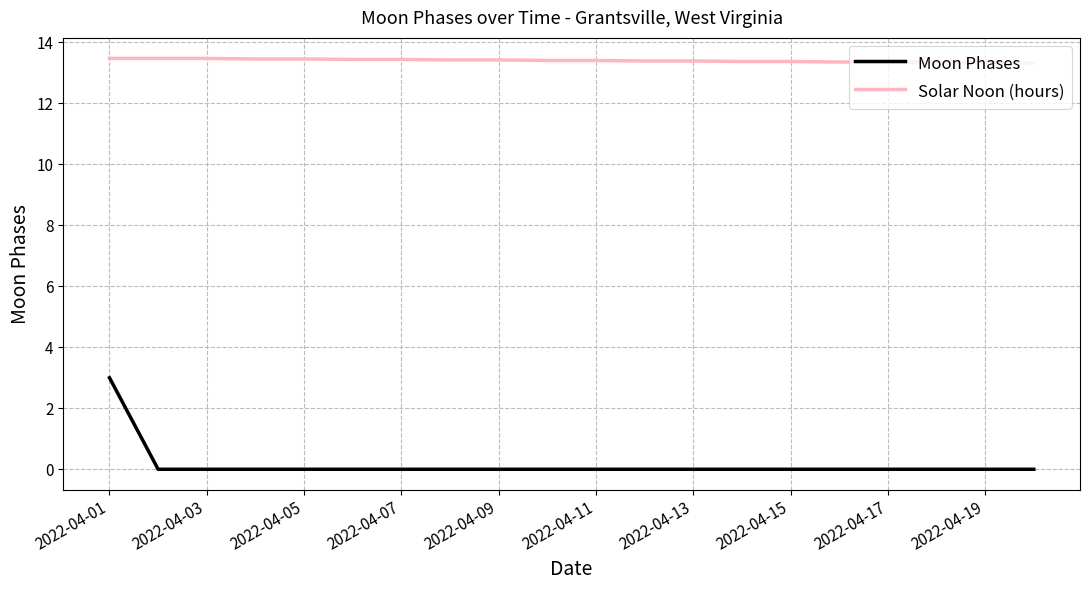

True or false: Solar Noon (hours) and Moon Phases intersect in this chart.

False